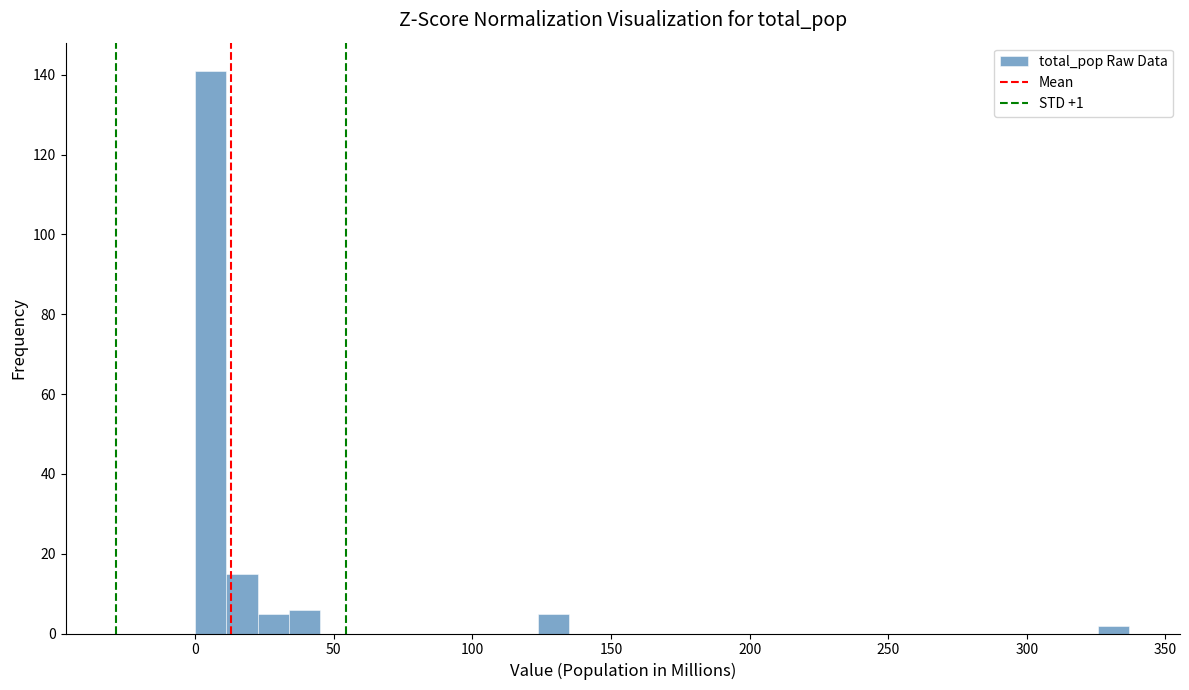

Around what value on the x-axis is the tallest bar? Give the approximate position of its centre, as read against the axis.

5